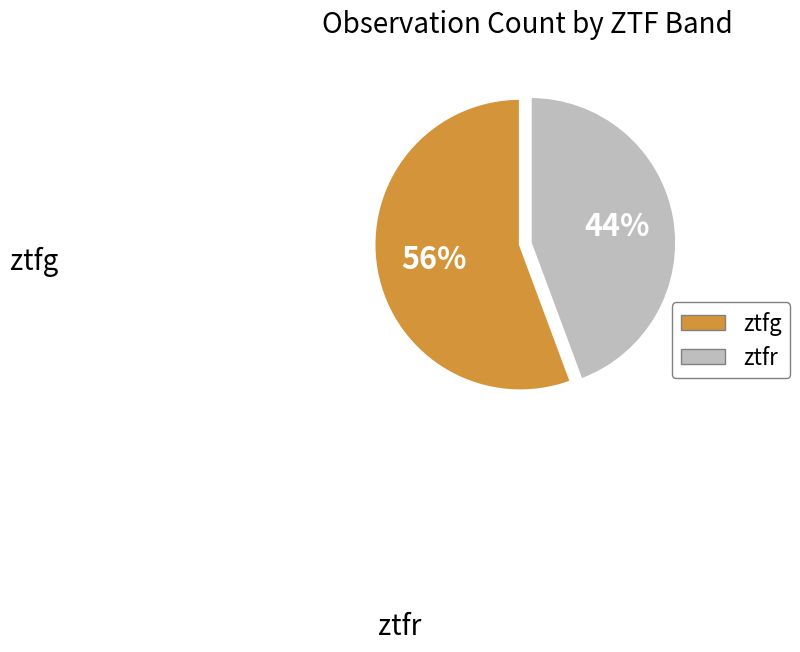

To the nearest percent, what is the combined percentage of ztfr and ztfg?

100%